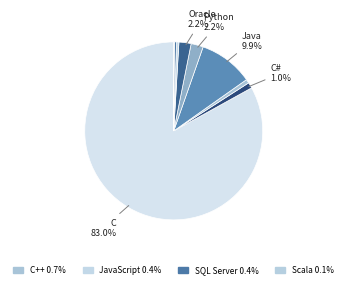

Count the number of slices in the pie.

9